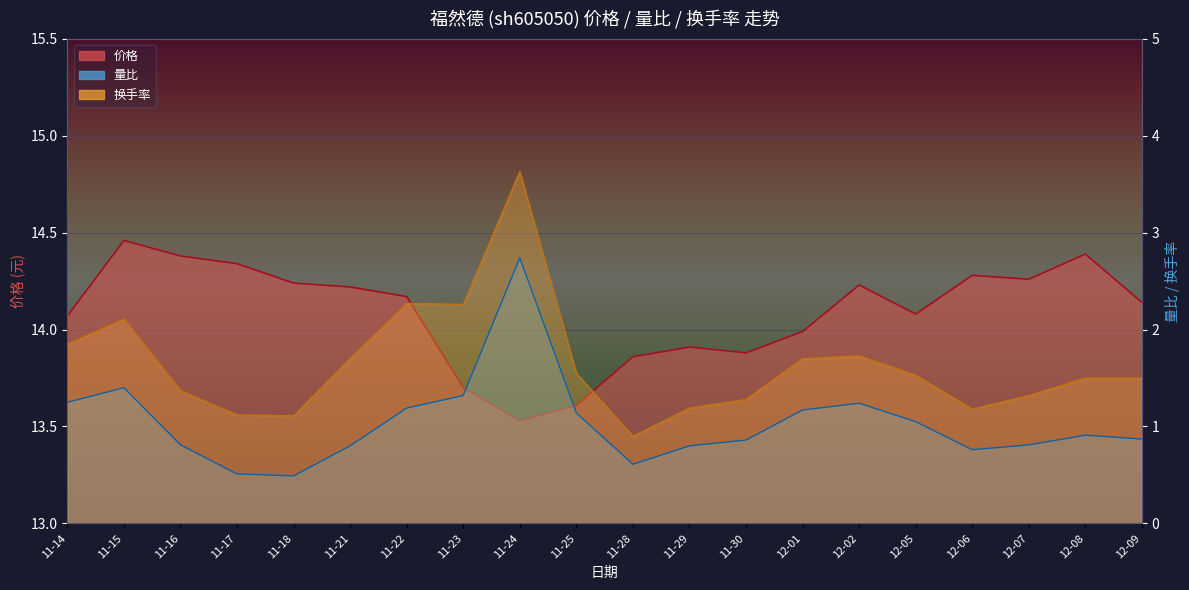

Which series has the largest total across all categories?

价格